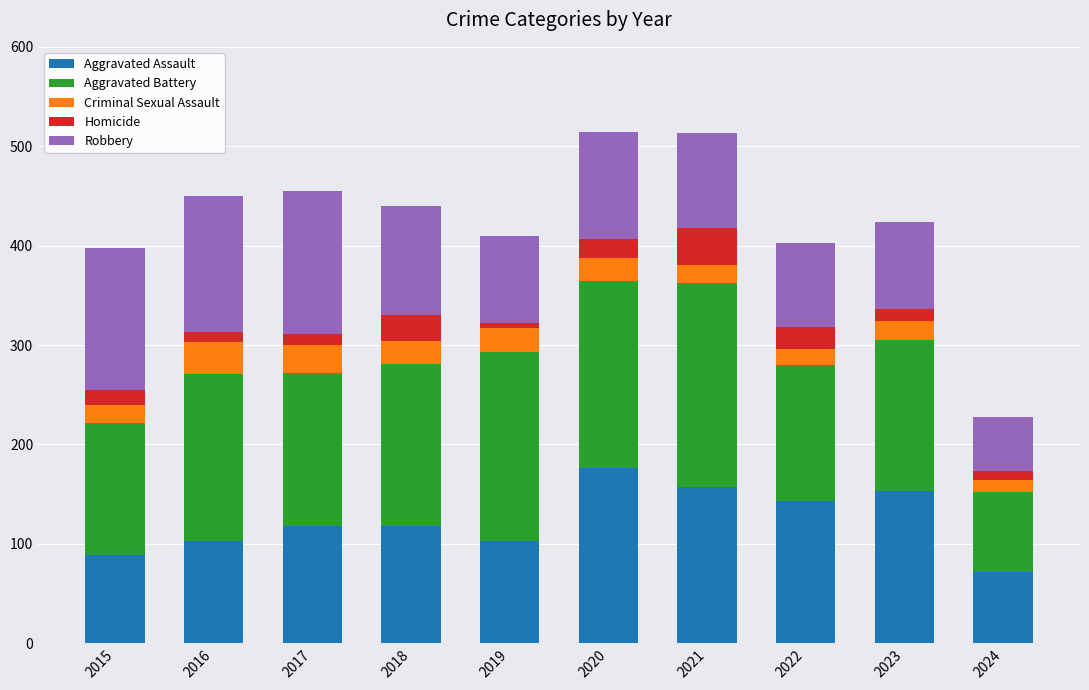

Are the bars grouped side by side (vs. stacked)?

No